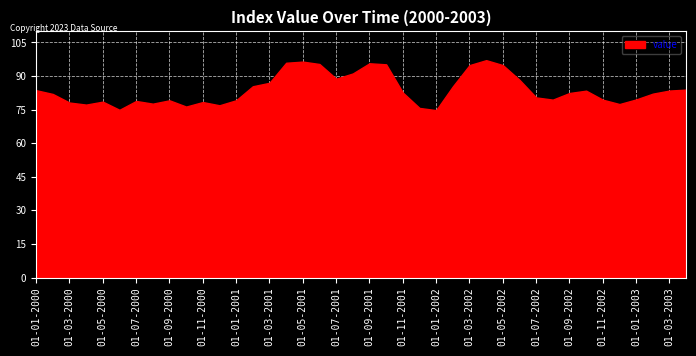

What is the change in value from 01-11-2000 to 01-05-2002?

+16.5